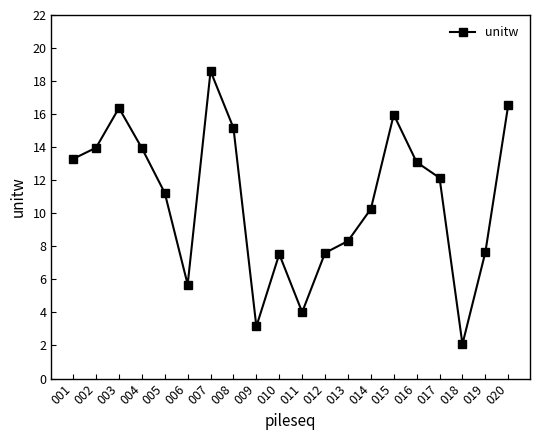

How many points are higher than both their immediate neighbors (excluding endpoints)?

4